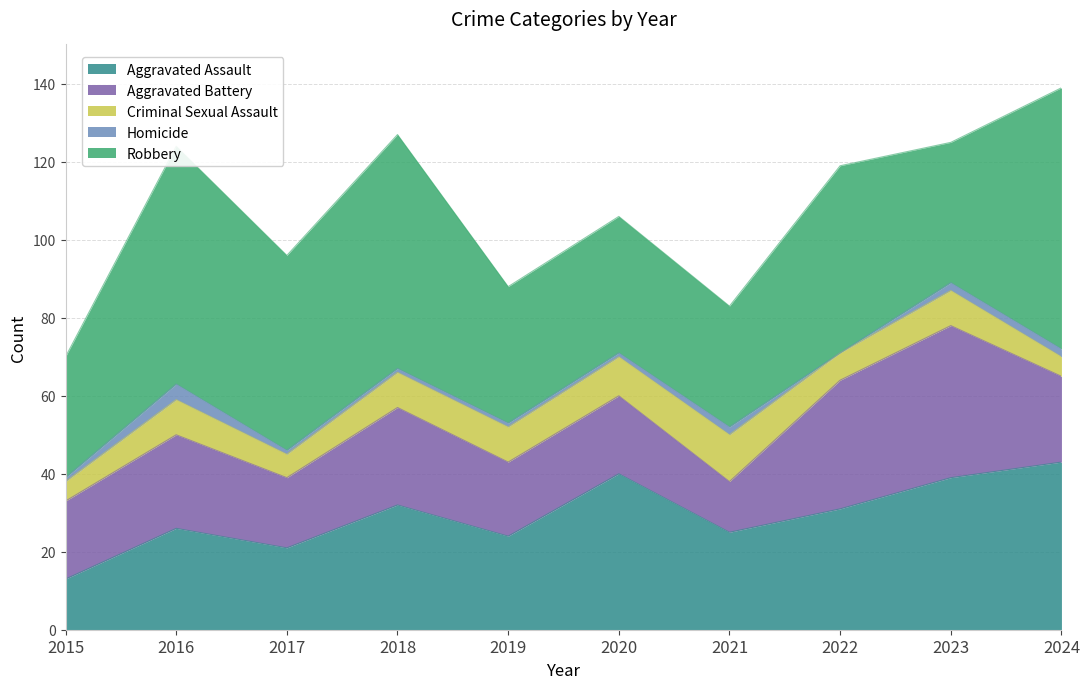

What is the greatest value displayed?

67